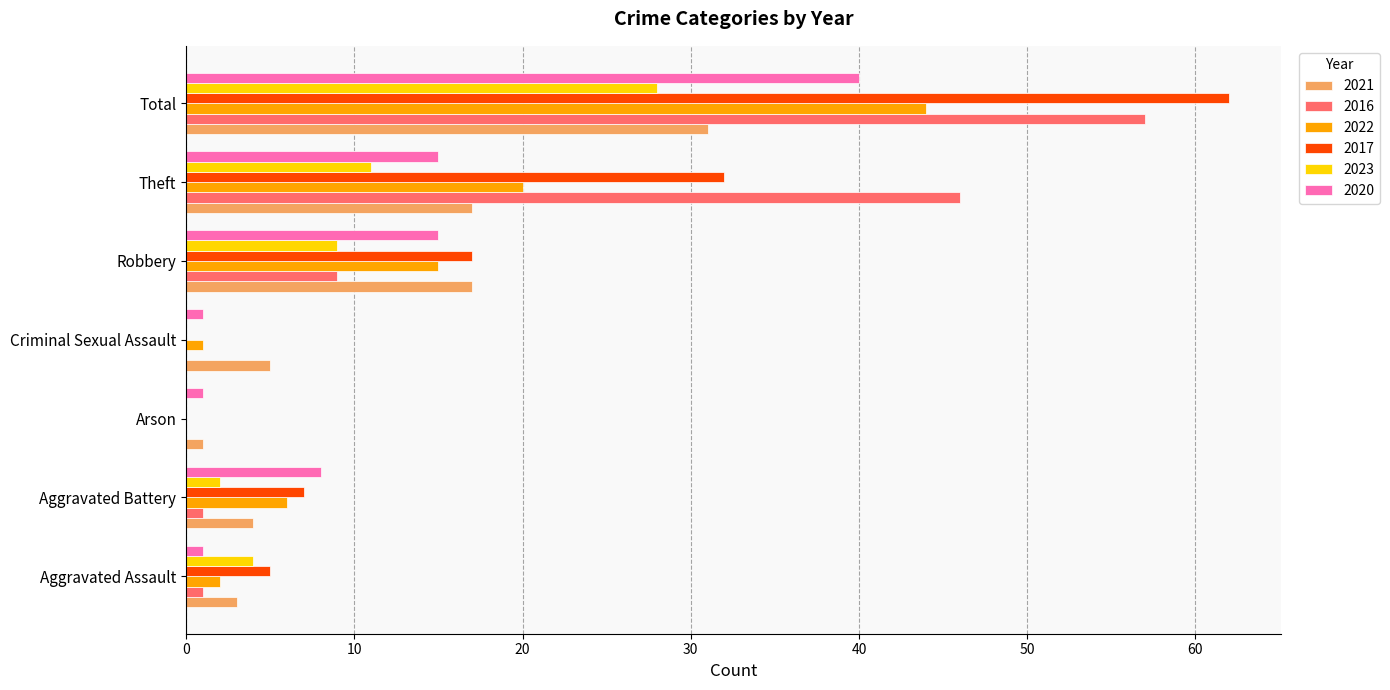

At which category is the sum across all series the highest?

Total